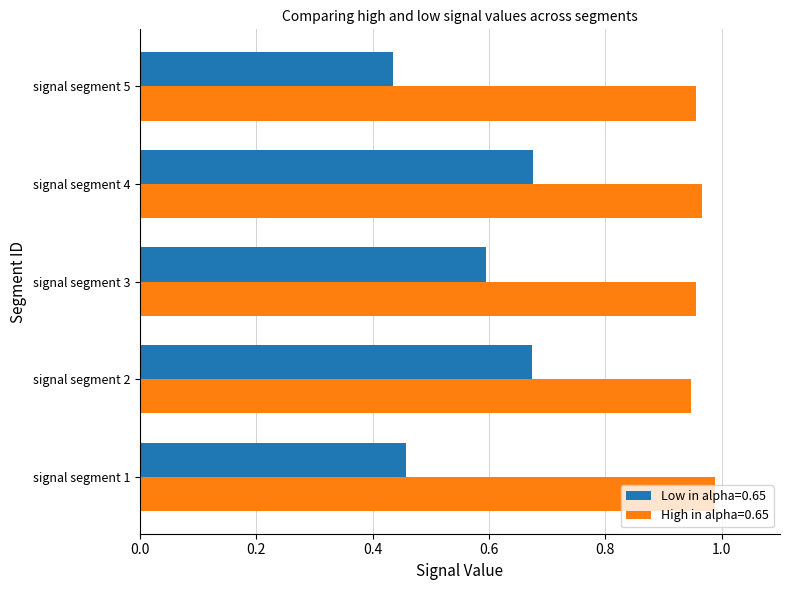

What is the sum of the High in alpha=0.65 values at signal segment 1 and signal segment 3?

1.9